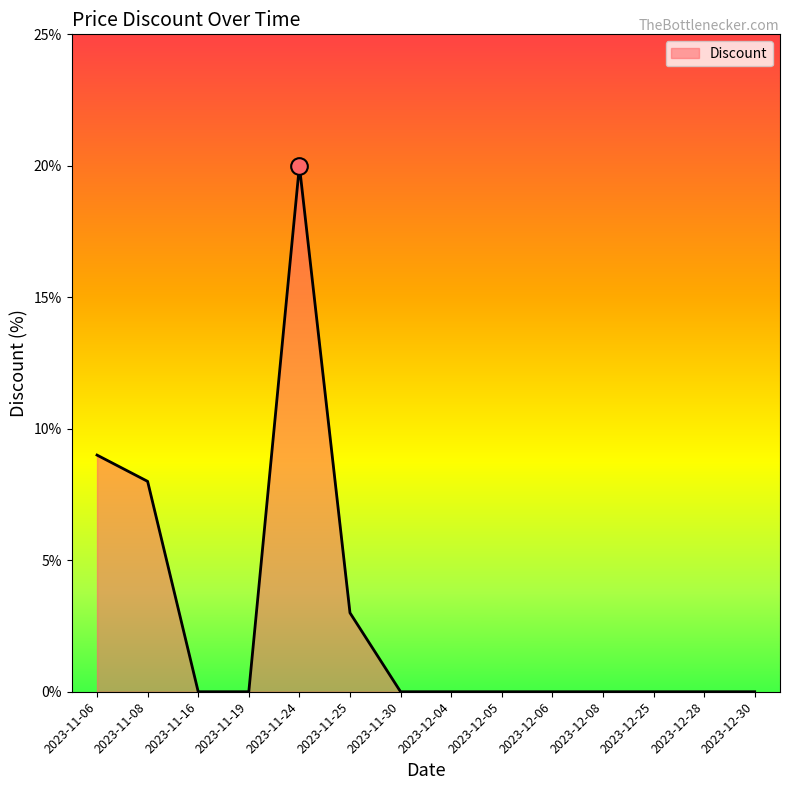

The chart shows a value of 14 at 2023-11-08. True or false?

False